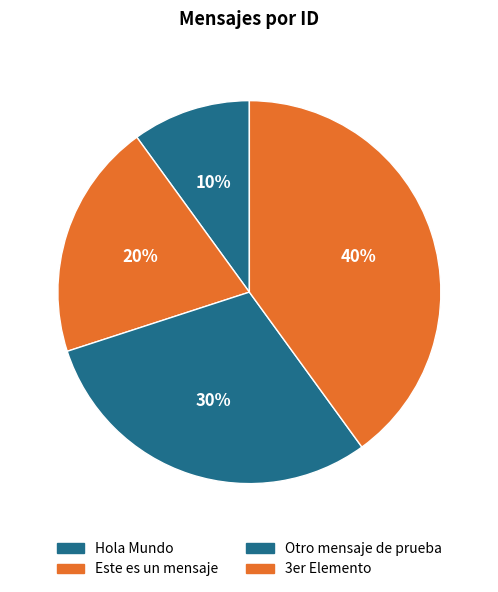

To the nearest percent, what is the combined percentage of 3er Elemento and Hola Mundo?

50%